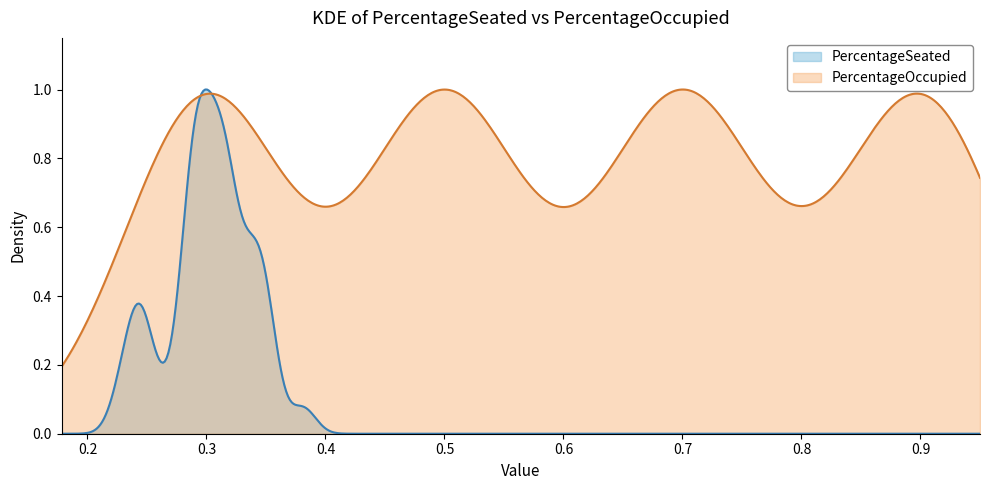

Reading left to right, what are all the values shown in this chart?

PercentageSeated: 0=0.2	1=0.2	2=0.2	3=0.2	4=0.2	5=0.3	6=0.3	7=0.3	8=0.3	9=0.2	10=0.3	11=0.3	12=0.3	13=0.3	14=0.3	15=0.3	16=0.3	17=0.3	18=0.3	19=0.3	20=0.3	21=0.3	22=0.3	23=0.3	24=0.3	25=0.3	26=0.3	27=0.3	28=0.4	29=0.3	30=0.3	31=0.3	32=0.3	33=0.3	34=0.3	35=0.3	36=0.3	37=0.4	38=0.4	39=0.3
PercentageOccupied: 0=0.3	1=0.3	2=0.3	3=0.3	4=0.3	5=0.5	6=0.5	7=0.5	8=0.5	9=0.5	10=0.7	11=0.7	12=0.7	13=0.7	14=0.7	15=0.9	16=0.9	17=0.9	18=0.9	19=0.9	20=0.3	21=0.3	22=0.3	23=0.3	24=0.3	25=0.5	26=0.5	27=0.5	28=0.5	29=0.5	30=0.7	31=0.7	32=0.7	33=0.7	34=0.7	35=0.9	36=0.9	37=0.9	38=0.9	39=0.9